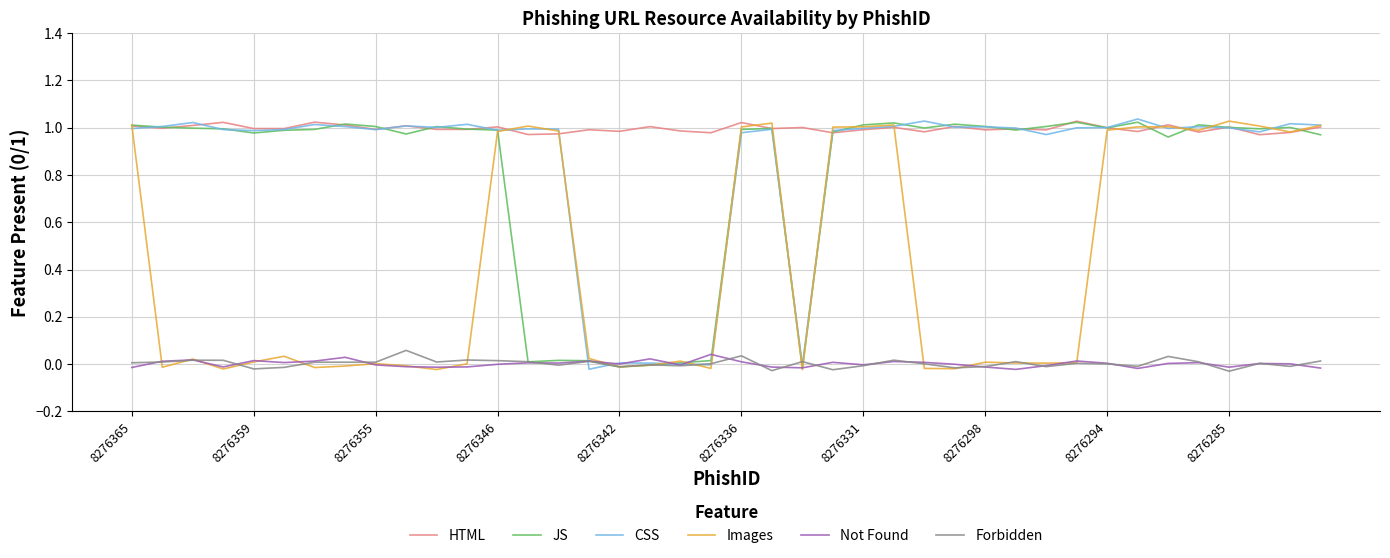

True or false: HTML and Forbidden cross at least once.

False